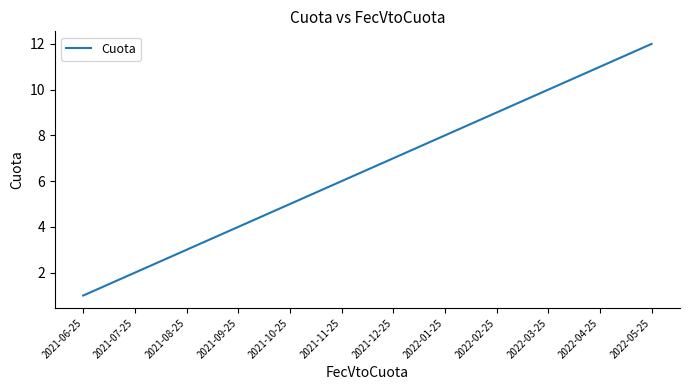

Which has a higher value, 2022-04-25 or 2021-09-25?

2022-04-25